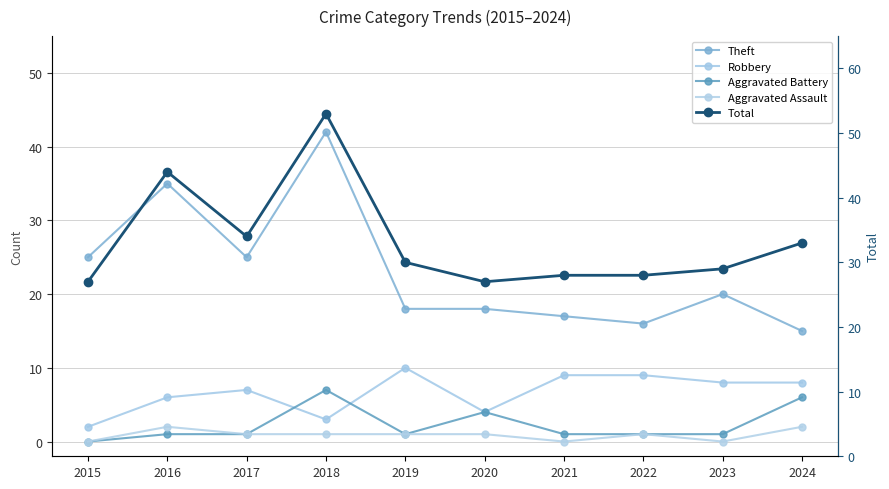

Does the chart have visible grid lines?

Yes